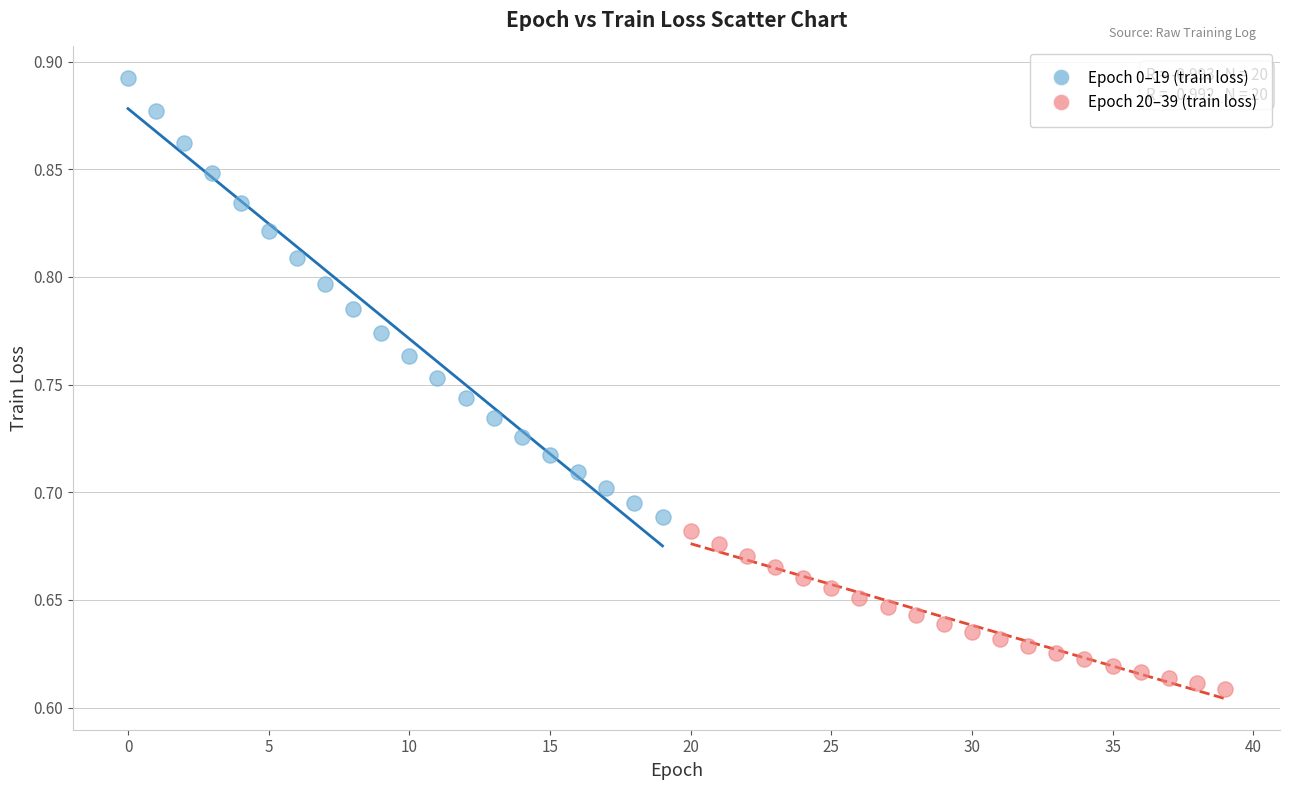

Which series reaches the minimum Y coordinate?

Epoch 20–39 (train loss)